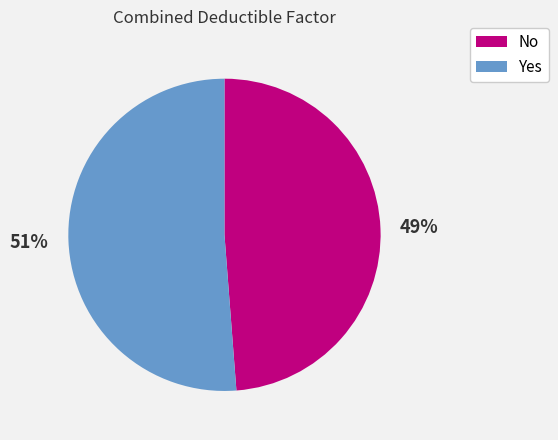

Between No and Yes, which is larger?

Yes